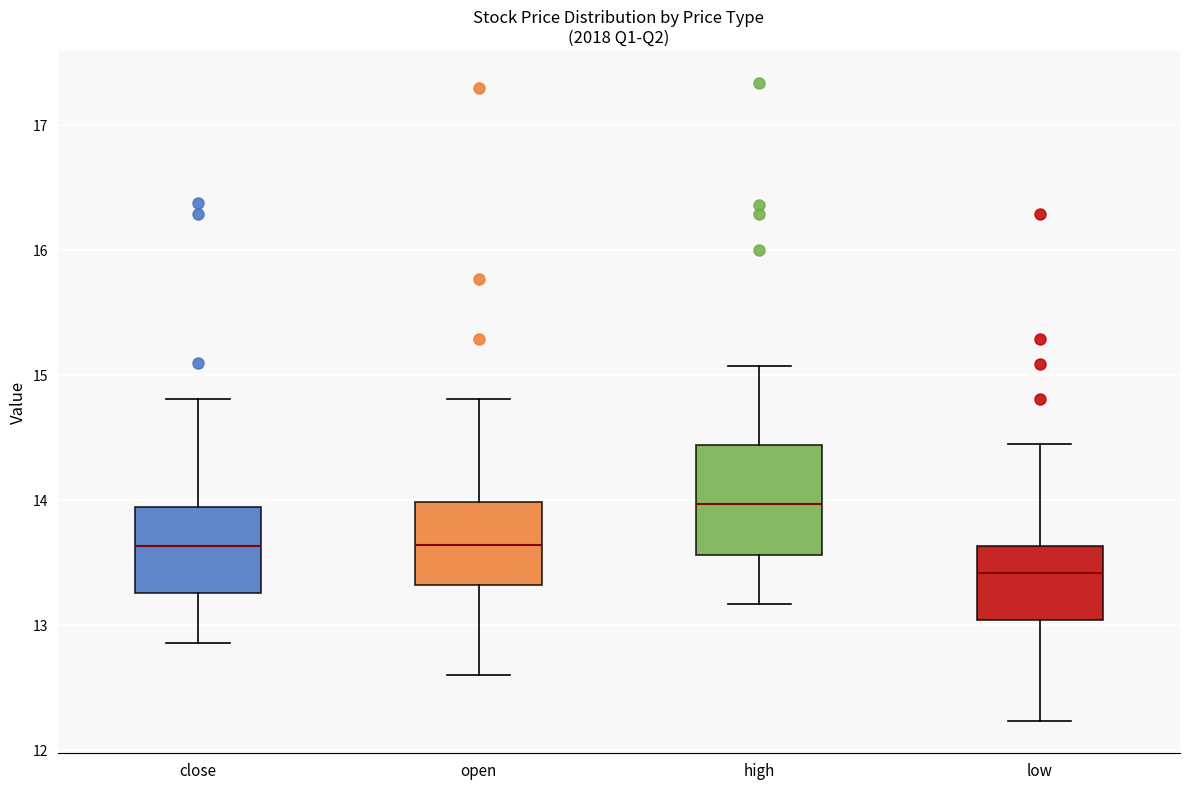

Which box's median line is the lowest?

low